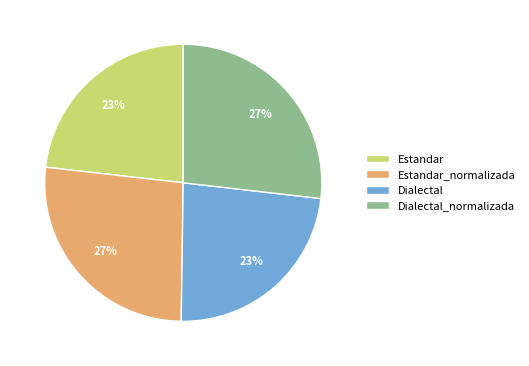

Between Estandar and Dialectal_normalizada, which is larger?

Dialectal_normalizada